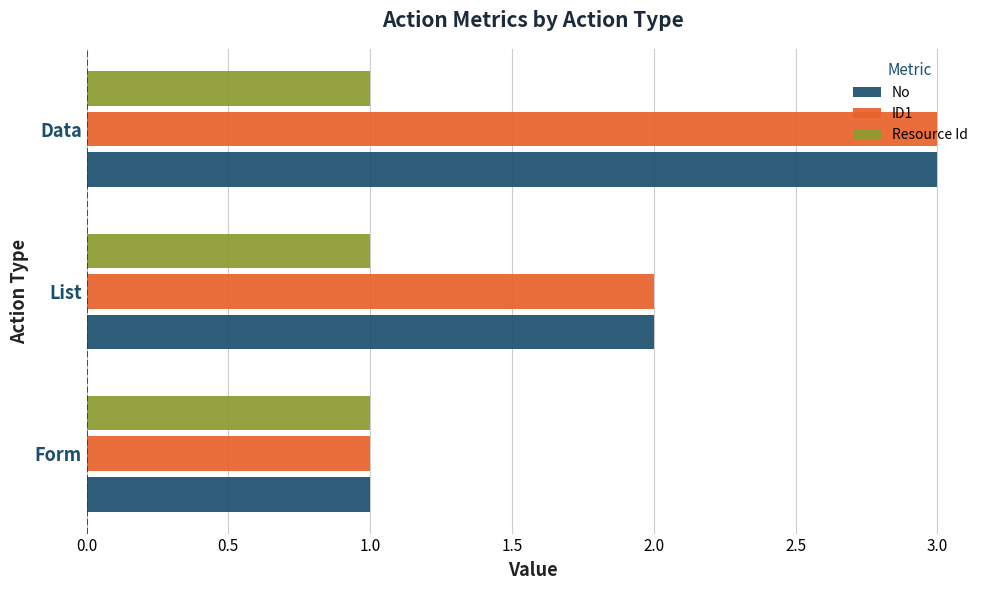

Is it true that Resource Id equals 1 at Data?

True